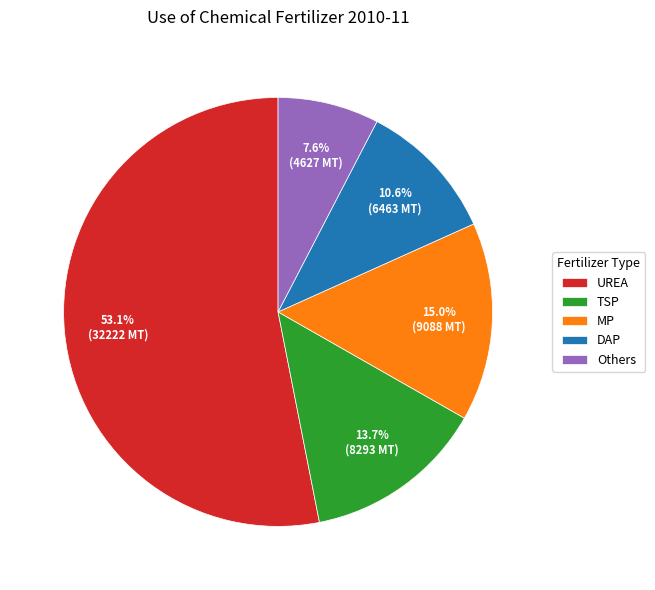

The UREA slice represents 43% of the pie. True or false?

False